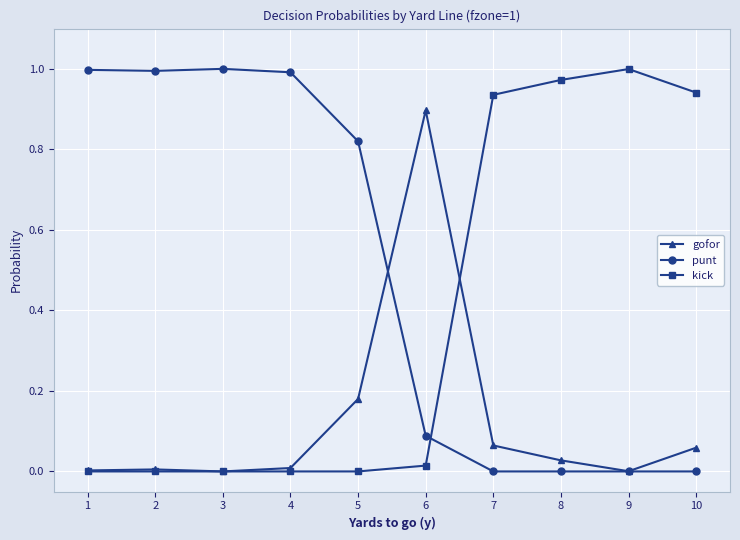

Rank the series by their average value, from lowest to highest.

gofor, kick, punt